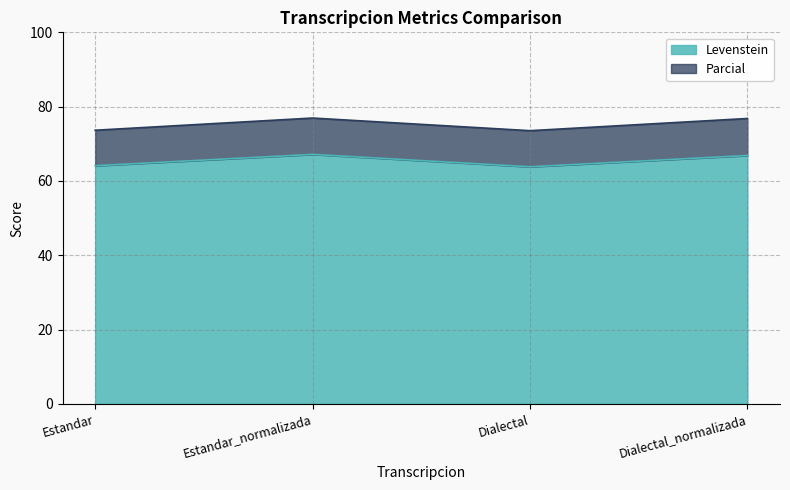

Reading left to right, extract all data points from this chart.

Levenstein: 64.1	67.1	63.8	66.9
Parcial: 73.7	76.9	73.5	76.8